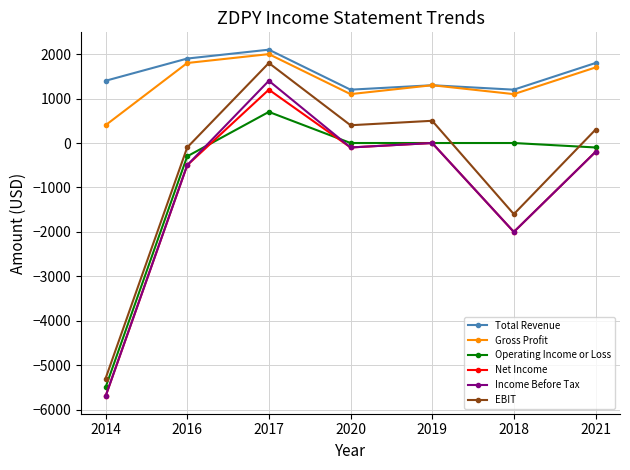

The Gross Profit series shows 1707 at 2018. True or false?

False